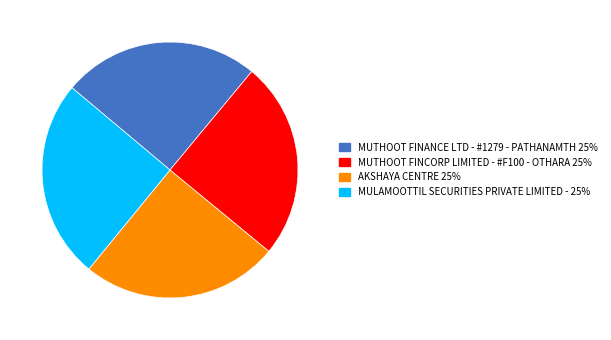

What is the ratio of the value at MUTHOOT FINCORP LIMITED - #F100 - OTHARA to the value at AKSHAYA CENTRE?

1.0